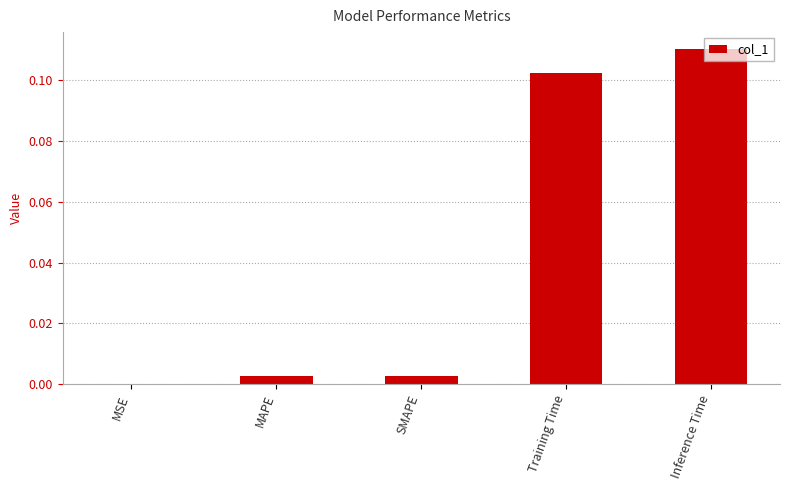

The value at MSE is 0.0. True or false?

True